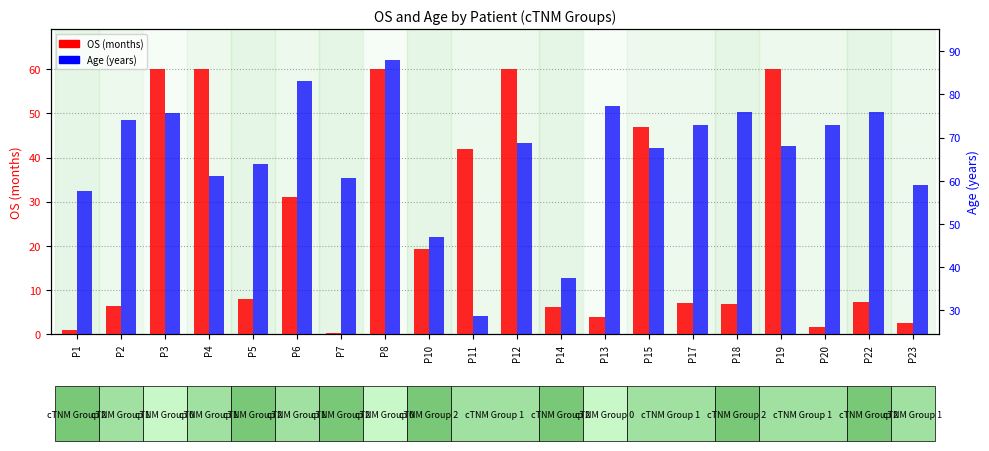

Where is Age (years) nearest to the value 58?

P1